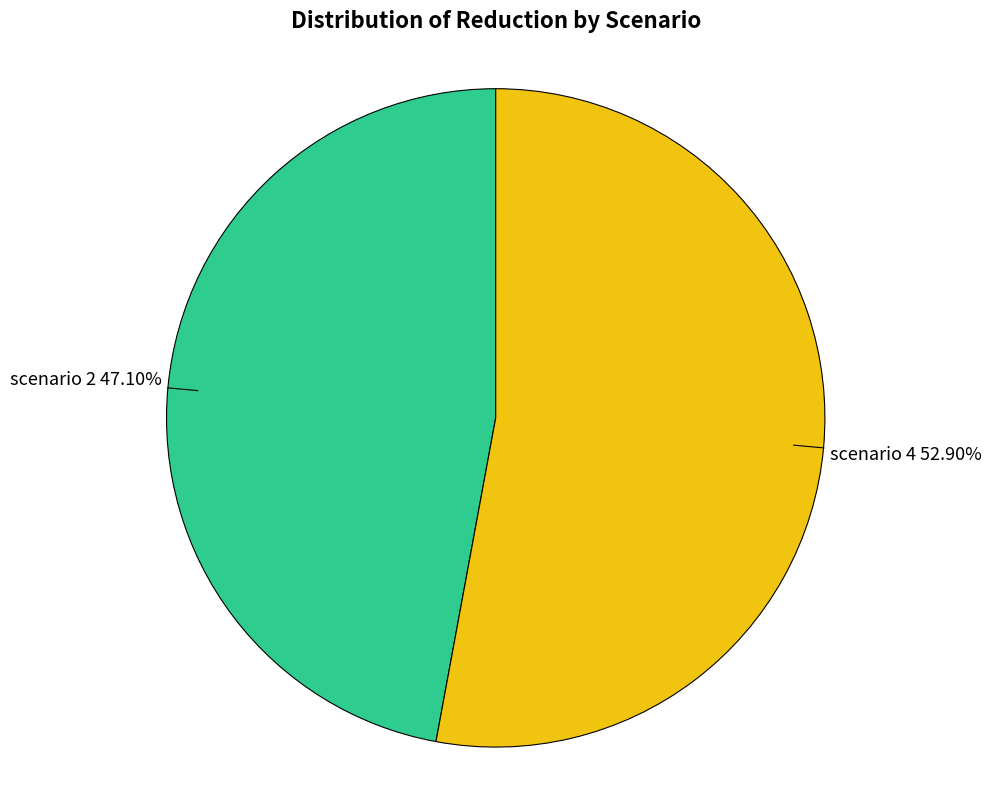

To the nearest percent, what is the difference between the largest and smallest slice percentages?

6%